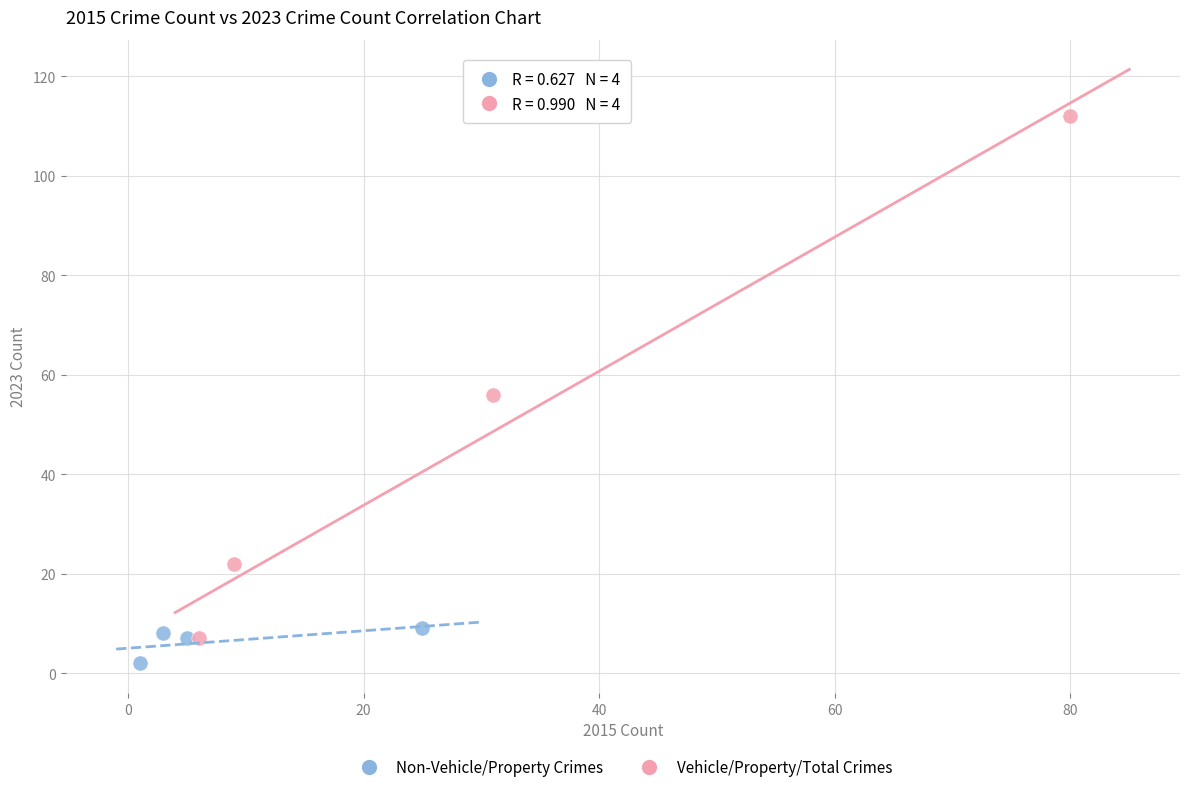

Which series reaches the minimum Y coordinate?

Non-Vehicle/Property Crimes